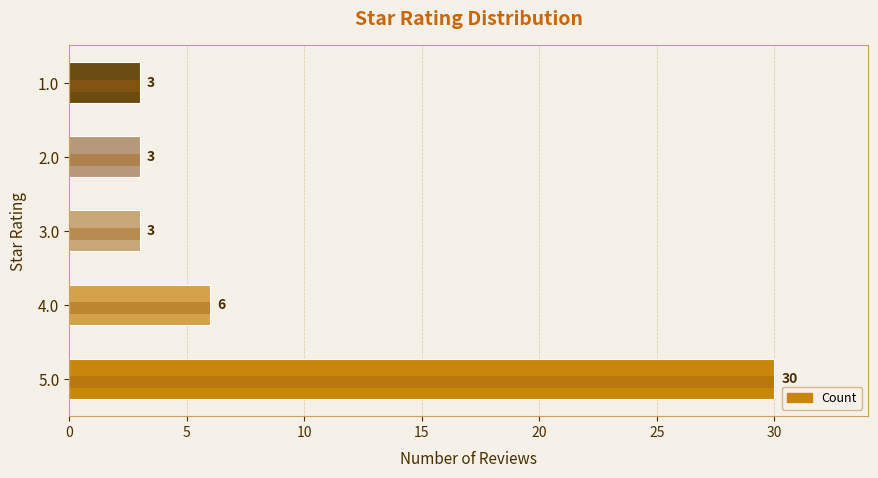

Does the chart contain stacked bars?

No